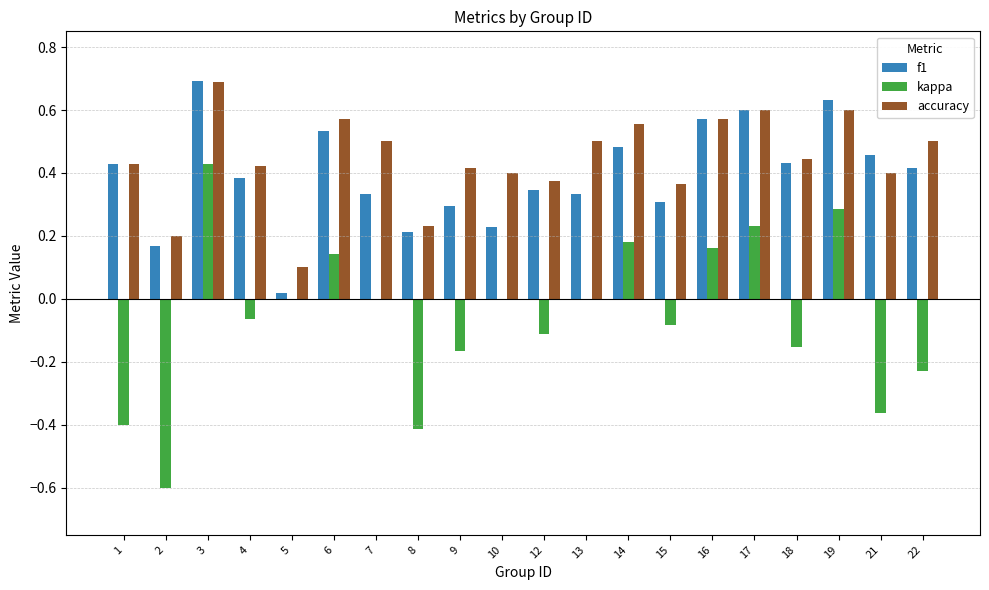

At which category is the sum across all series the highest?

3